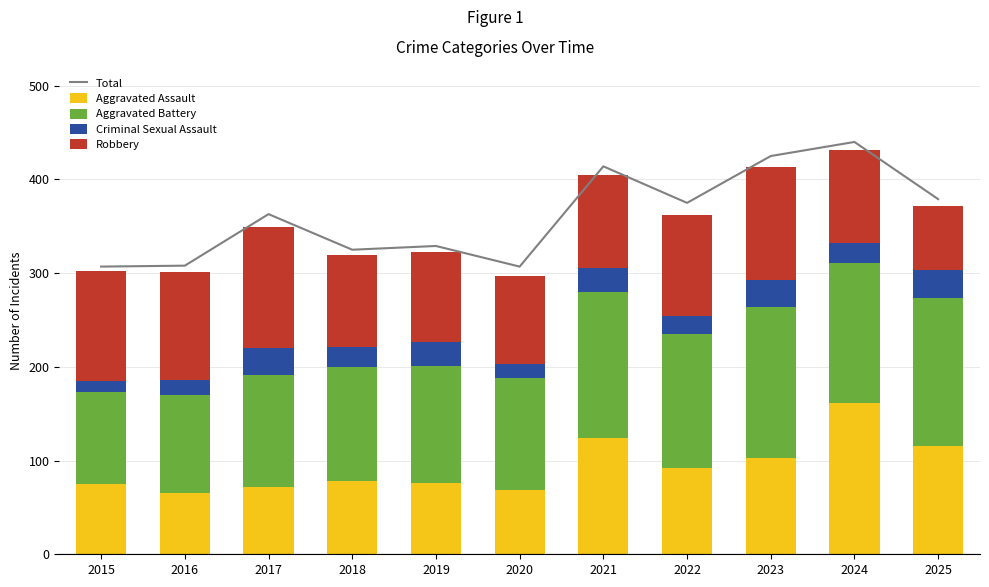

What is the sum of all Criminal Sexual Assault values?

243